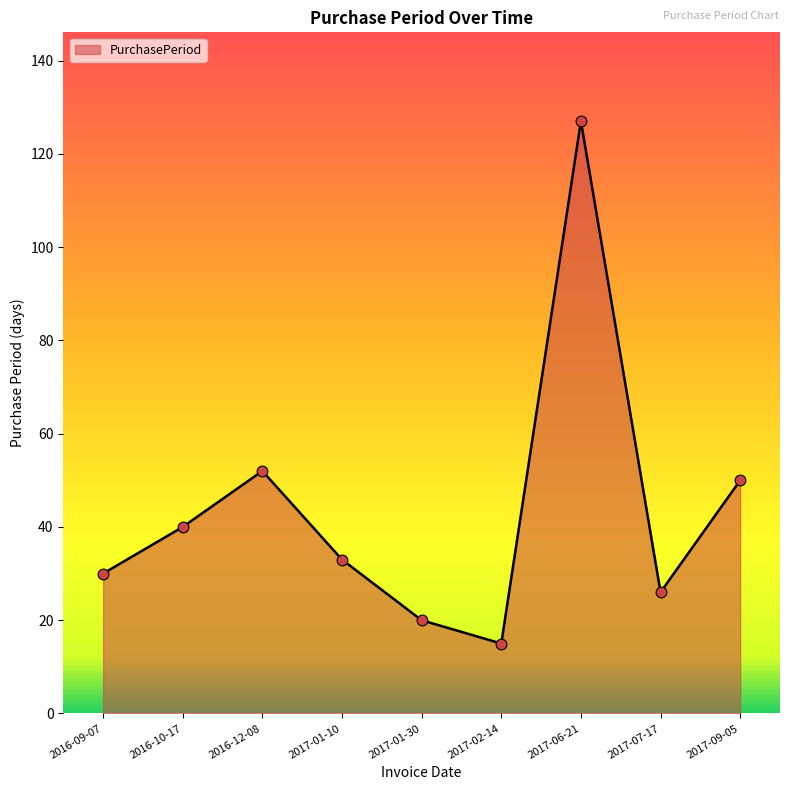

What is the ratio of the value at 2017-01-30 to the value at 2016-10-17?

0.5